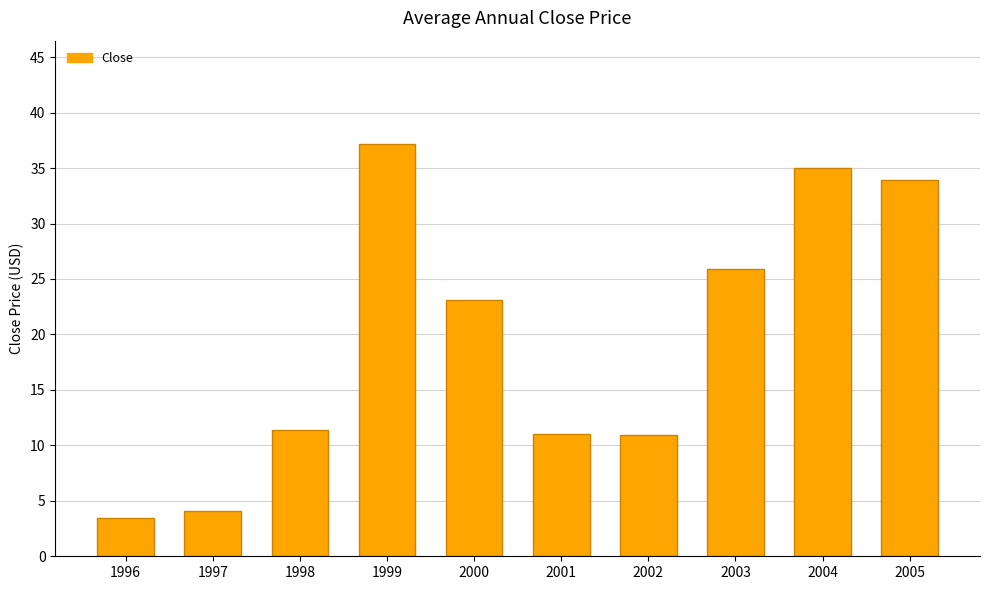

How many bars are there in total?

10